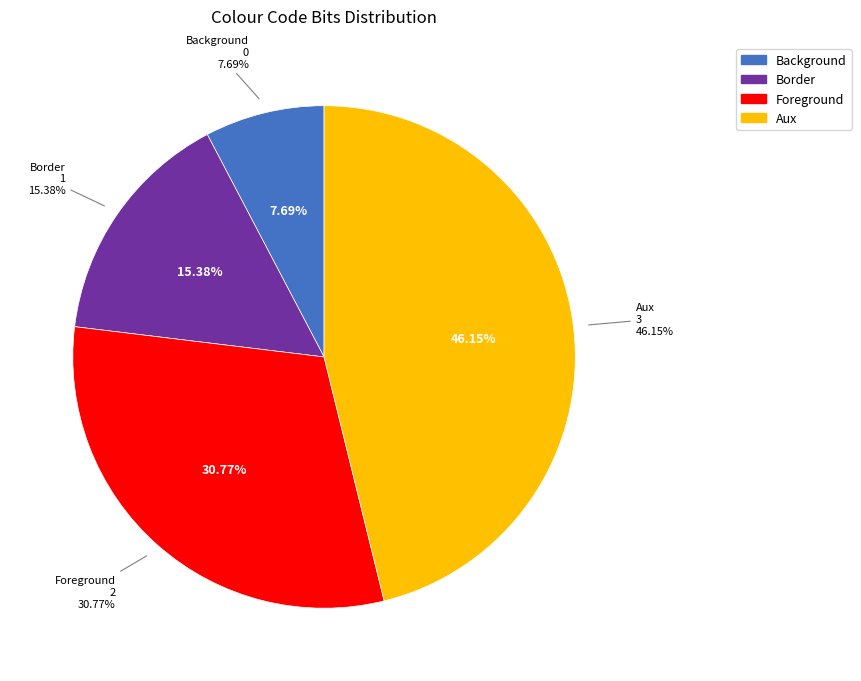

Which slice is the smallest?

Background